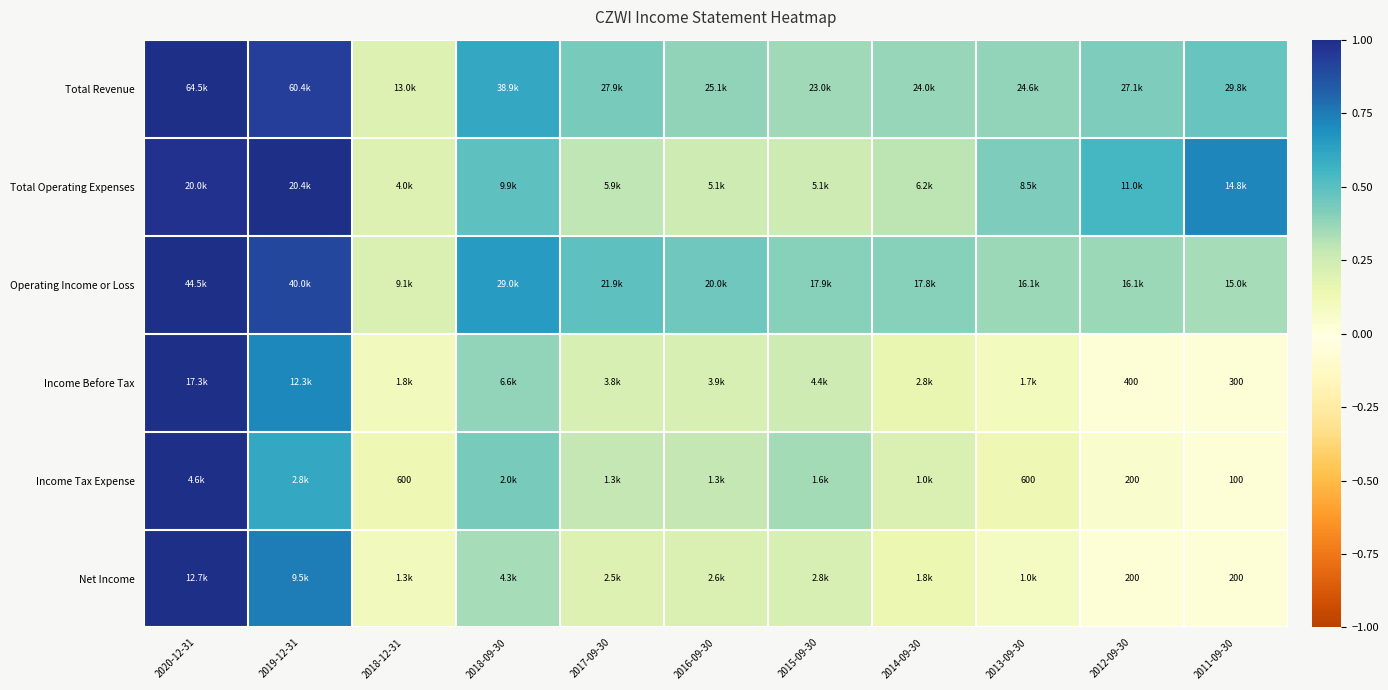

What is the spread (max minus min) of values at 2017-09-30?

0.3